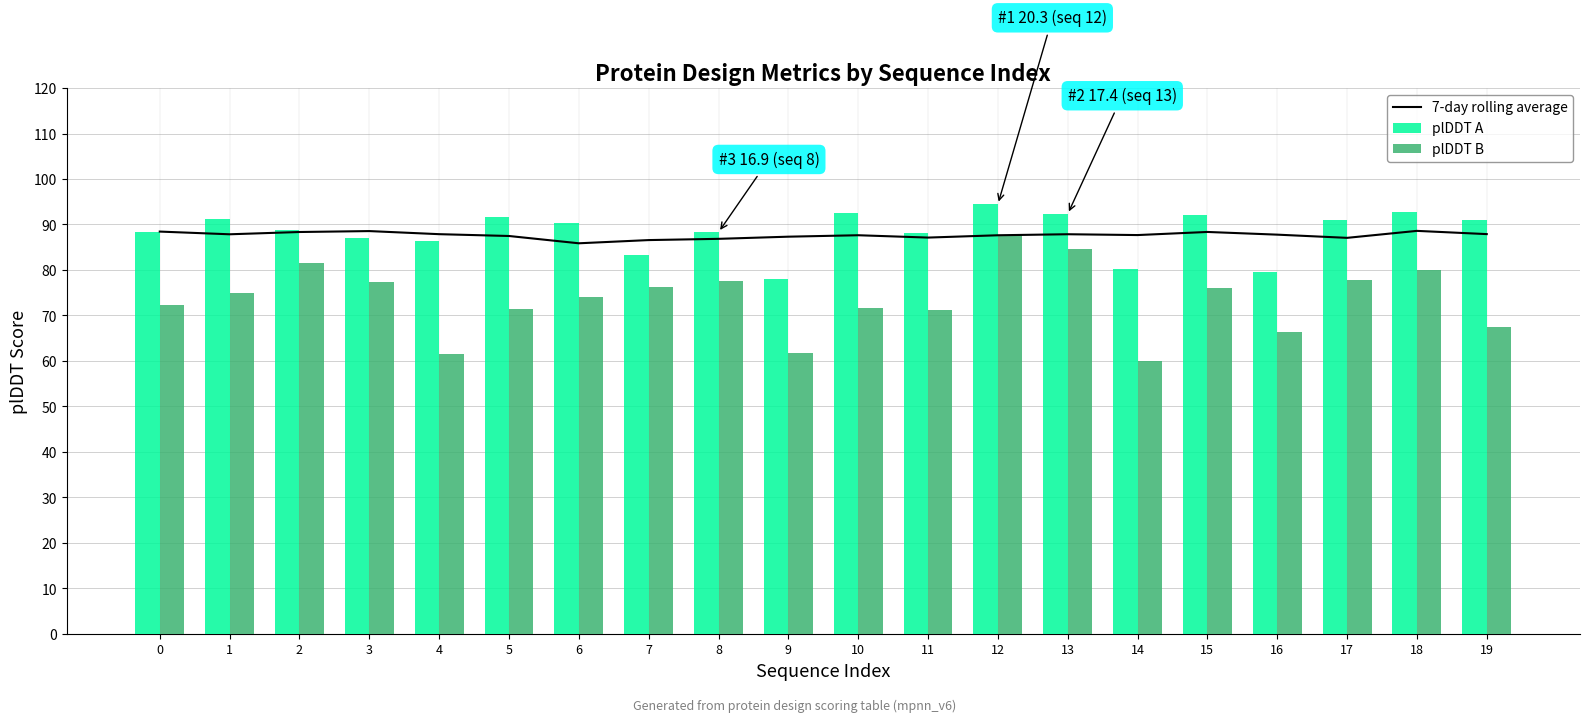

List the labels in order of plDDT A value, smallest first.

9, 16, 14, 7, 4, 3, 11, 8, 0, 2, 6, 17, 19, 1, 5, 15, 13, 10, 18, 12